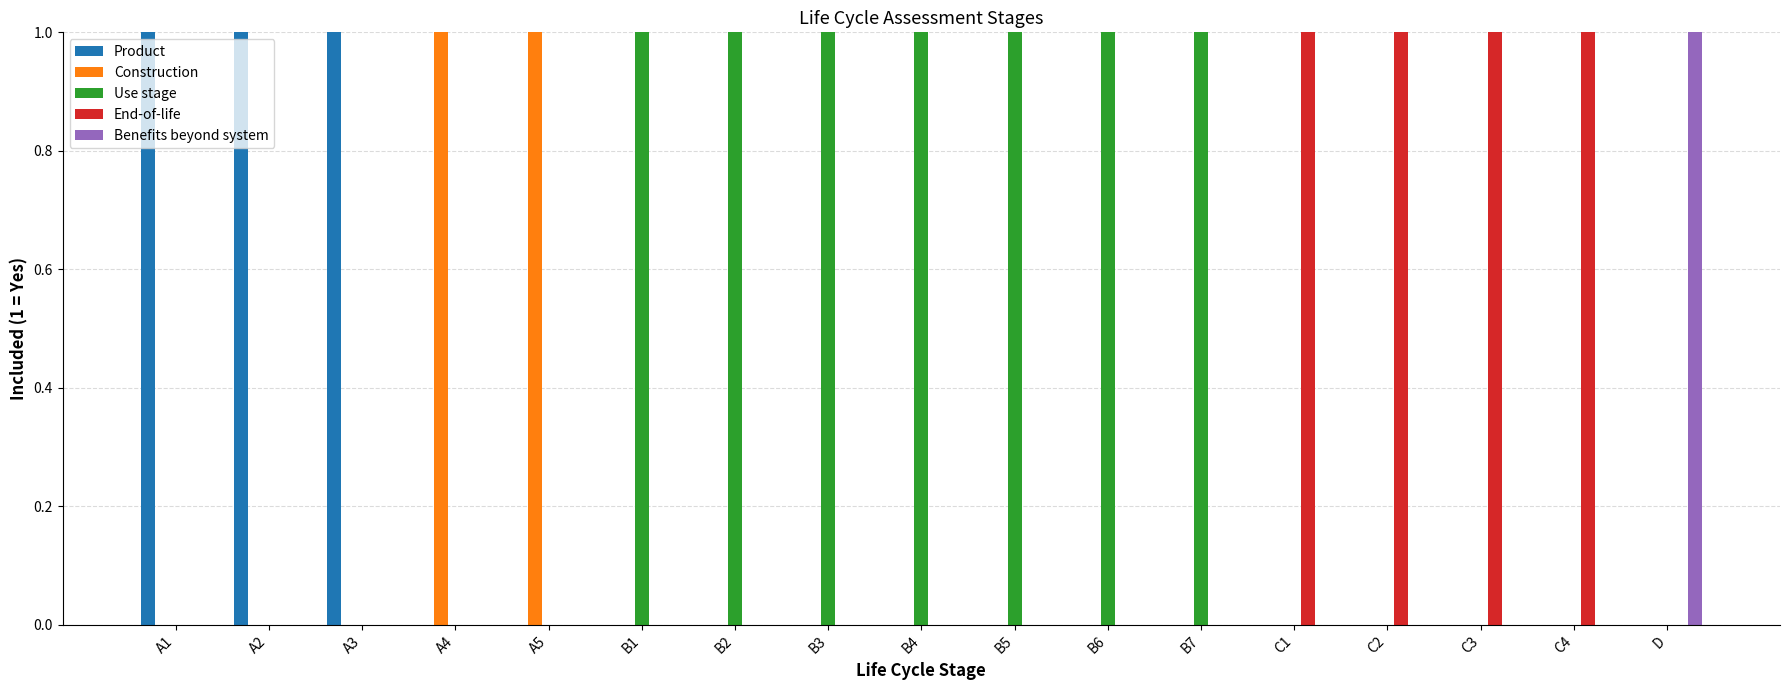

Which series has the largest total across all categories?

Use stage